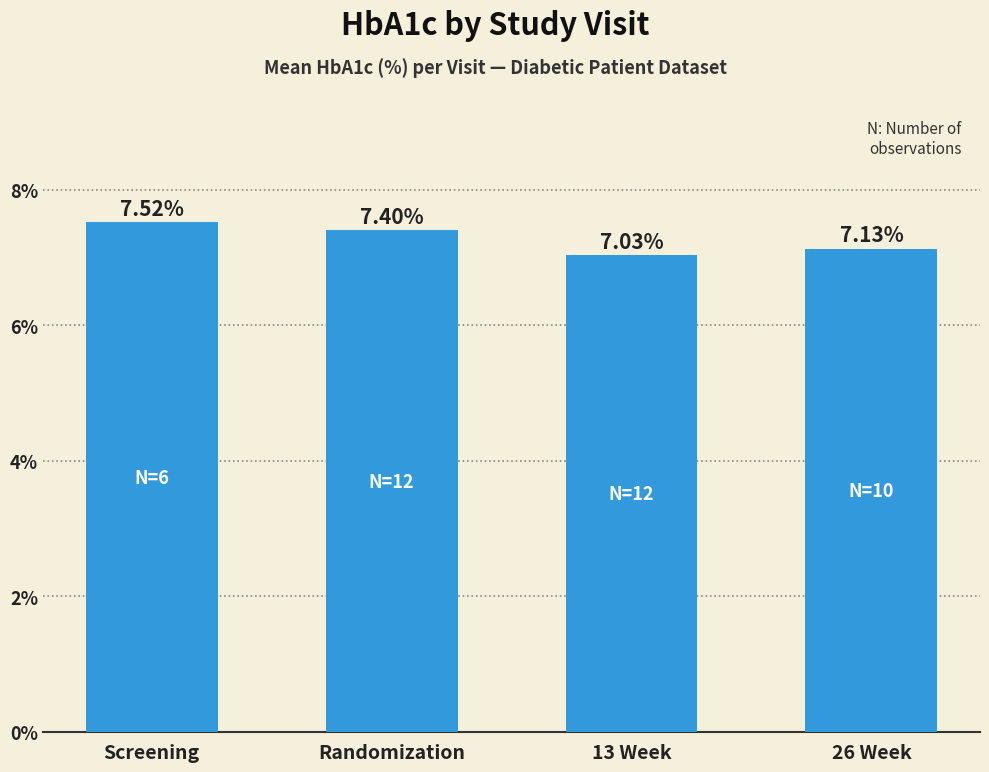

What is the change in value from Screening to Randomization?

-0.1